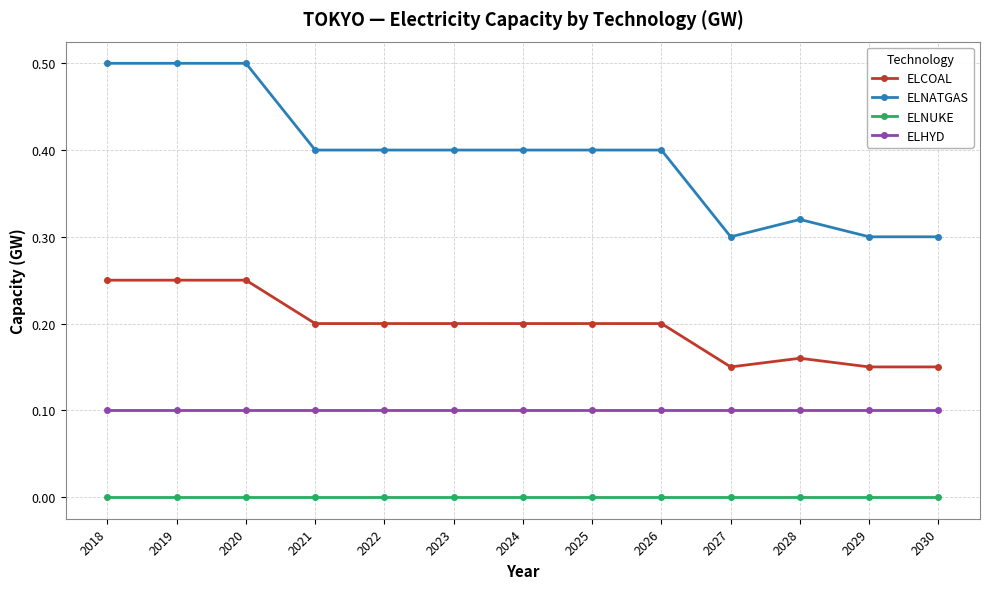

Is it true that ELNUKE equals 0.0 at 2024?

True